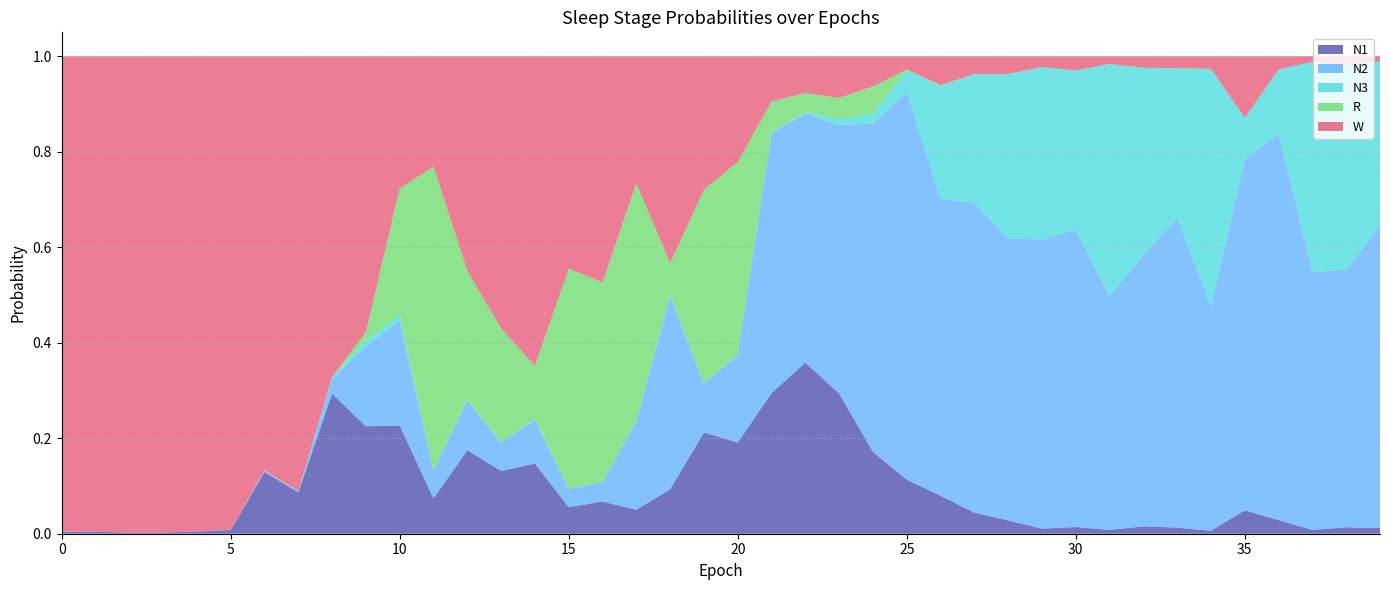

Reading left to right, what are all the values shown in this chart?

N1: 0.0	0.0	0.0	0.0	0.0	0.0	0.1	0.1	0.3	0.2	0.2	0.1	0.2	0.1	0.1	0.1	0.1	0.1	0.1	0.2	0.2	0.3	0.4	0.3	0.2	0.1	0.1	0.0	0.0	0.0	0.0	0.0	0.0	0.0	0.0	0.0	0.0	0.0	0.0	0.0
N2: 0.0	0.0	0.0	0.0	0.0	0.0	0.0	0.0	0.0	0.2	0.2	0.1	0.1	0.1	0.1	0.0	0.0	0.2	0.4	0.1	0.2	0.5	0.5	0.6	0.7	0.8	0.6	0.6	0.6	0.6	0.6	0.5	0.6	0.6	0.5	0.7	0.8	0.5	0.5	0.6
N3: 0.0	0.0	0.0	0.0	0.0	0.0	0.0	0.0	0.0	0.0	0.0	0.0	0.0	0.0	0.0	0.0	0.0	0.0	0.0	0.0	0.0	0.0	0.0	0.0	0.0	0.0	0.2	0.3	0.3	0.4	0.3	0.5	0.4	0.3	0.5	0.1	0.1	0.4	0.4	0.3
R: 0.0	0.0	0.0	0.0	0.0	0.0	0.0	0.0	0.0	0.0	0.3	0.6	0.3	0.2	0.1	0.5	0.4	0.5	0.1	0.4	0.4	0.1	0.0	0.0	0.1	0.0	0.0	0.0	0.0	0.0	0.0	0.0	0.0	0.0	0.0	0.0	0.0	0.0	0.0	0.0
W: 1.0	1.0	1.0	1.0	1.0	1.0	0.9	0.9	0.7	0.6	0.3	0.2	0.4	0.6	0.6	0.4	0.5	0.3	0.4	0.3	0.2	0.1	0.1	0.1	0.1	0.0	0.1	0.0	0.0	0.0	0.0	0.0	0.0	0.0	0.0	0.1	0.0	0.0	0.0	0.0